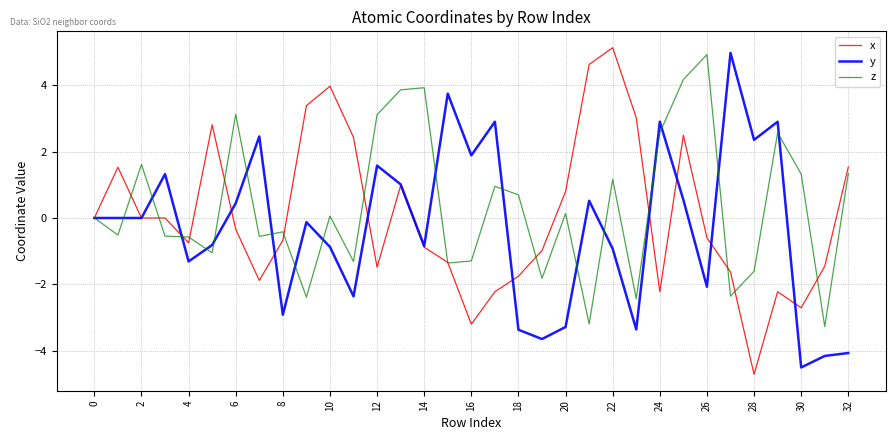

What is the highest value of the y series?

5.0